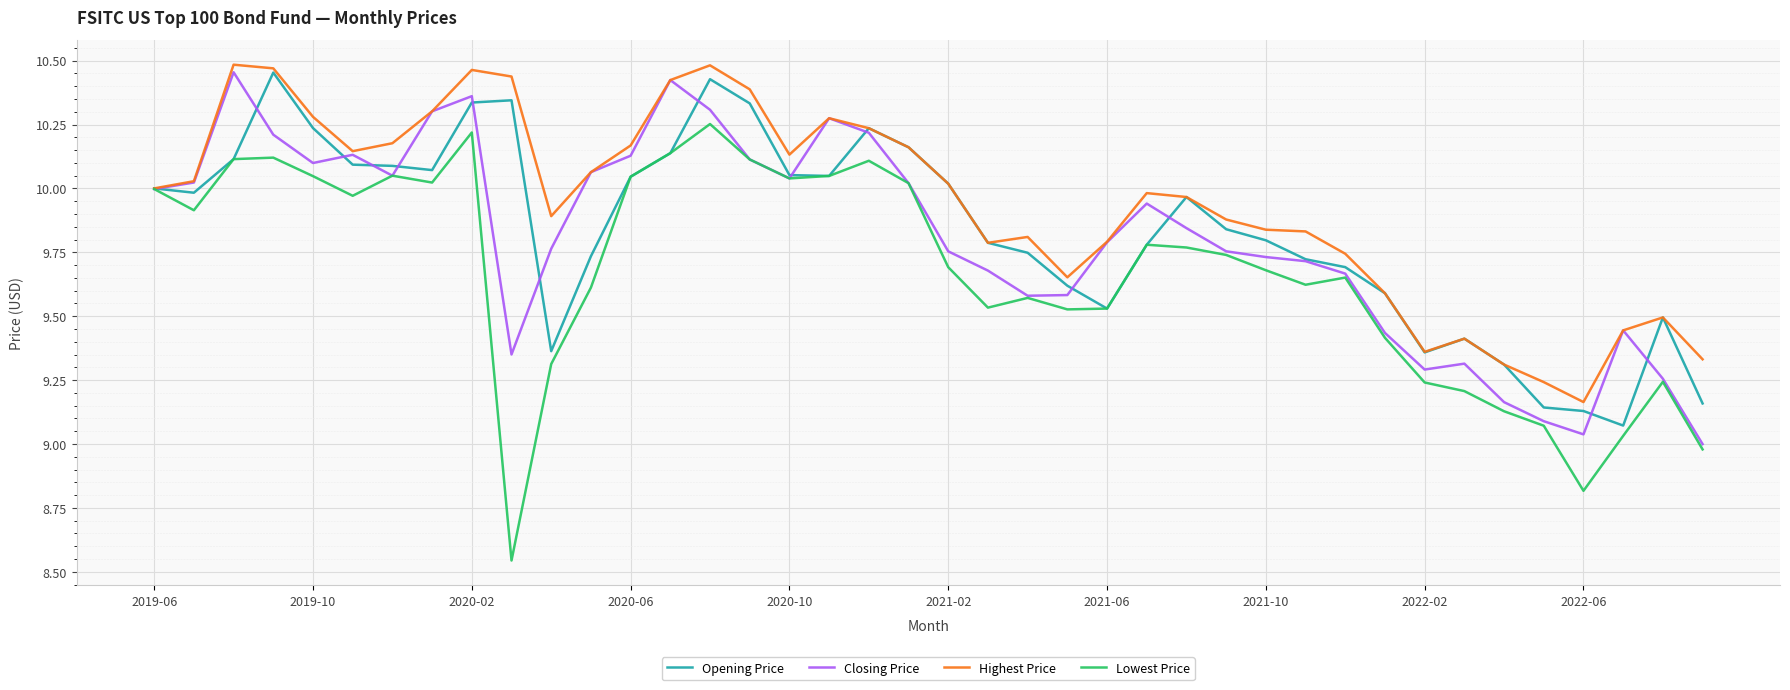

Does the chart display data point markers on the line(s)?

No